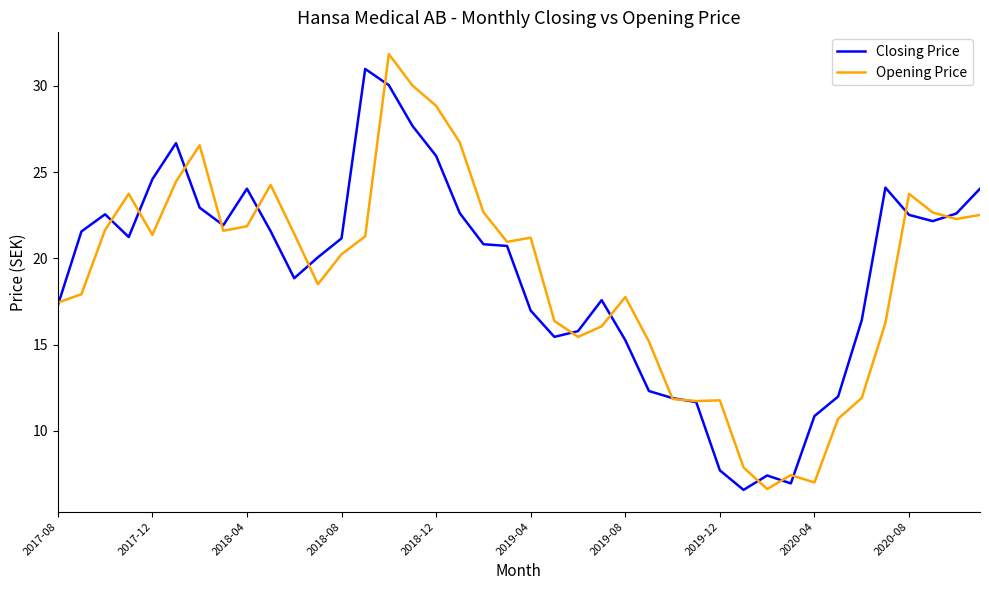

What is the maximum value shown in the chart?

31.8